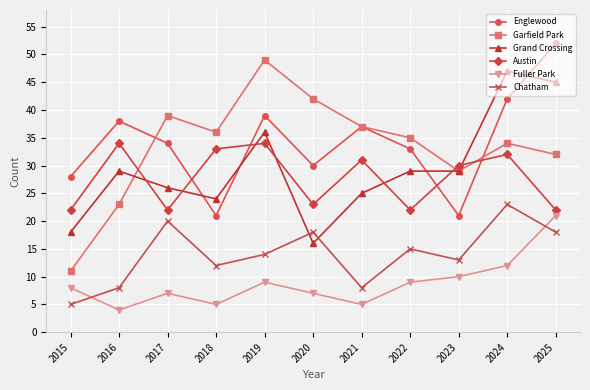

After their last crossing, which series has the higher values: Austin or Garfield Park?

Garfield Park